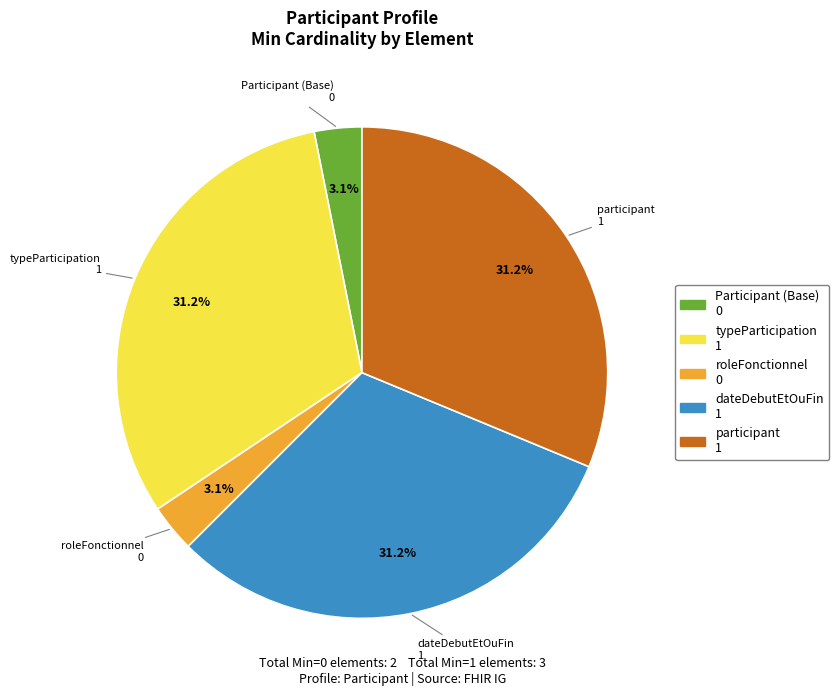

Count the number of slices in the pie.

5